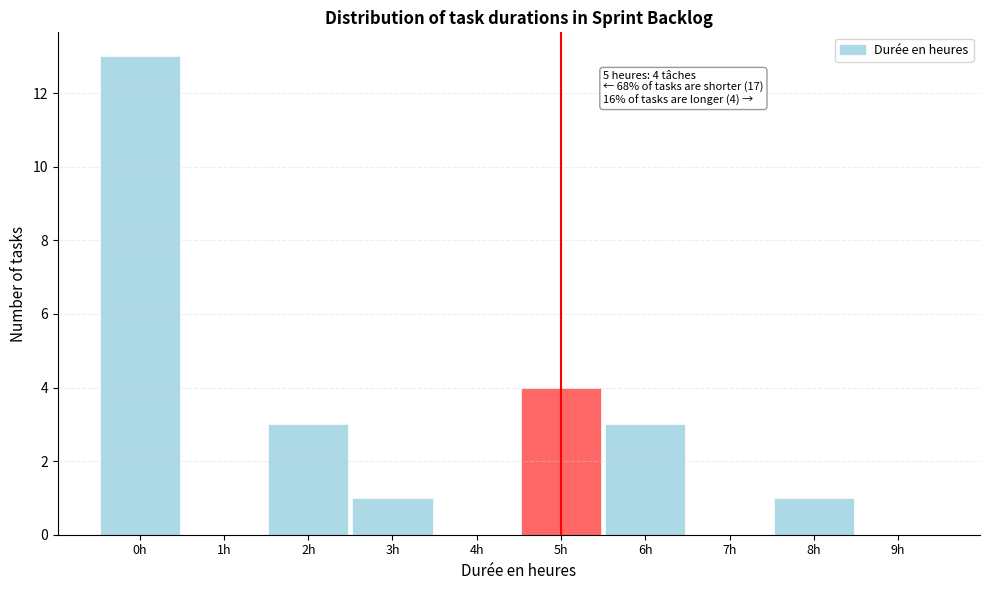

Over which range of the x-axis is the bar tallest?

-0.5 to 0.5